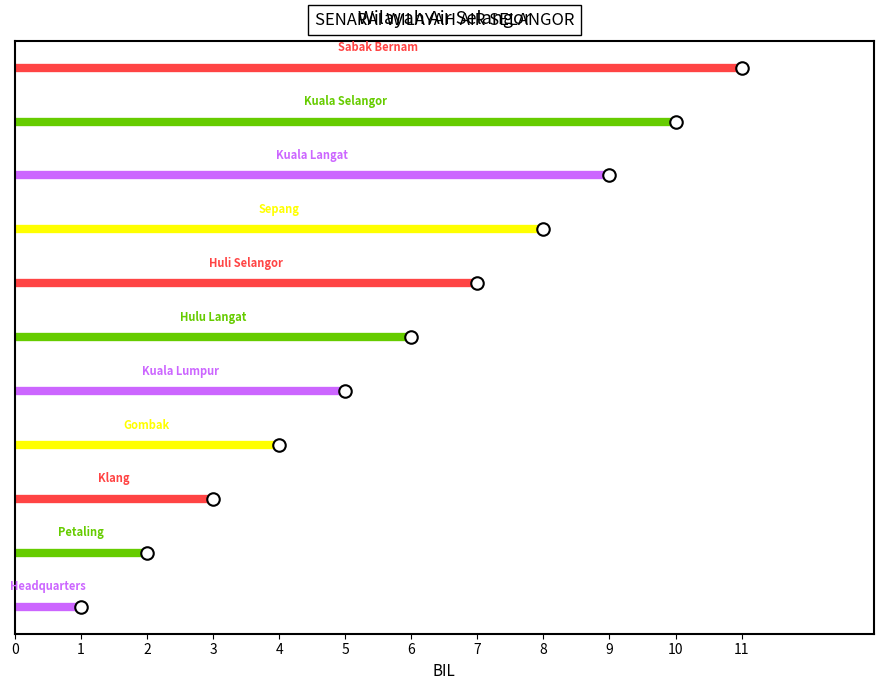

True or false: there are more than 1 points higher than both neighbors.

False